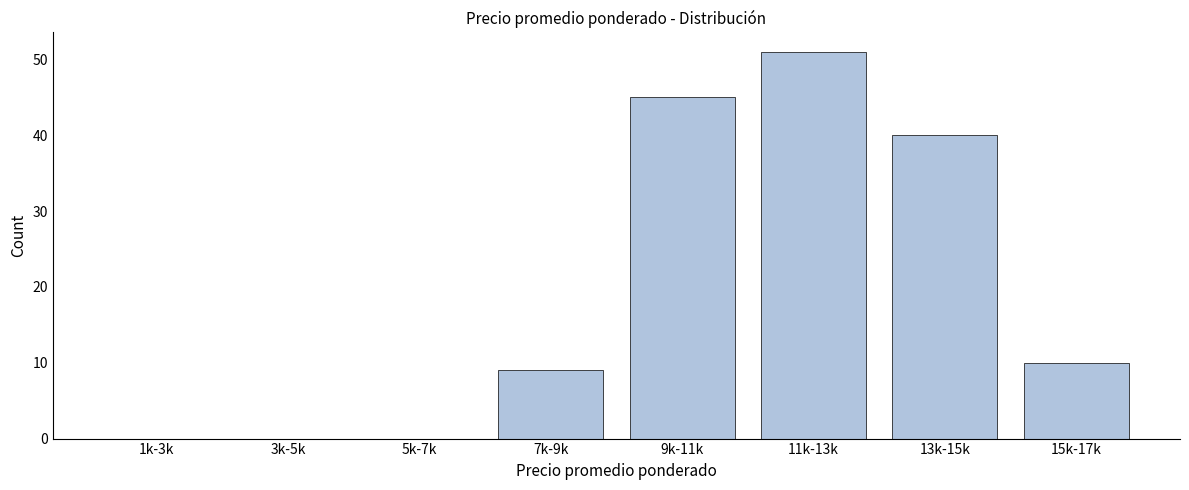

Reading left to right, what are all the values shown in this chart?

1k-3k=0	3k-5k=0	5k-7k=0	7k-9k=9	9k-11k=45	11k-13k=51	13k-15k=40	15k-17k=10